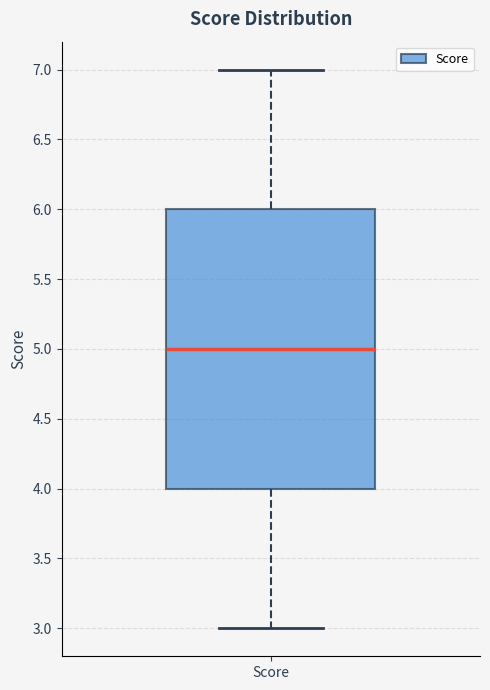

Read this box plot against the y-axis: the position of the median line, the range covered by the box, and the ends of both whiskers. The values are not printed on the chart, so give them approximately, as read against the axis.

median 5, box 4 to 6, whiskers 3 to 7